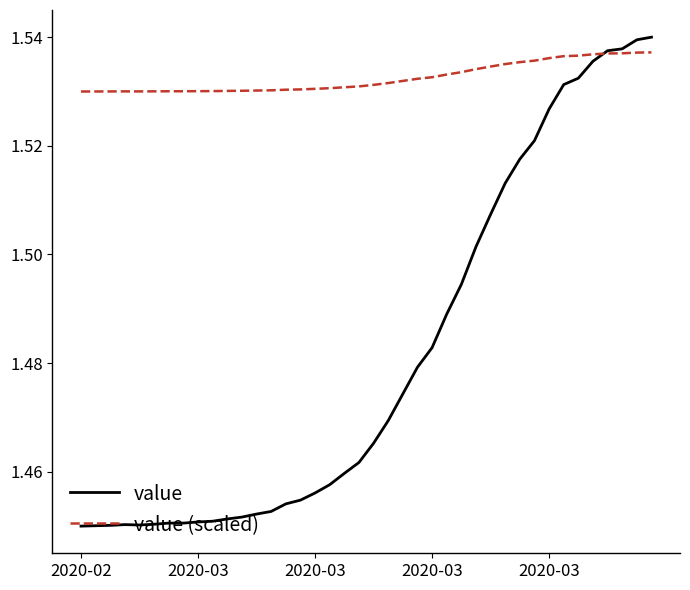

List the series in order of their overall mean, lowest first.

value, value (scaled)